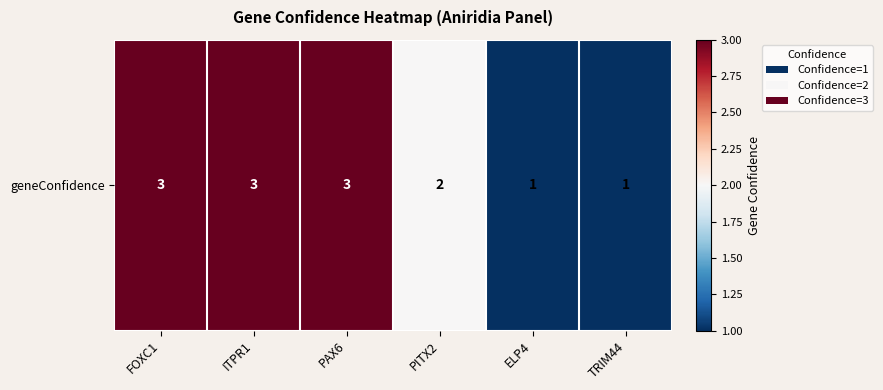

List the labels in order of value, smallest first.

ELP4, TRIM44, PITX2, FOXC1, ITPR1, PAX6